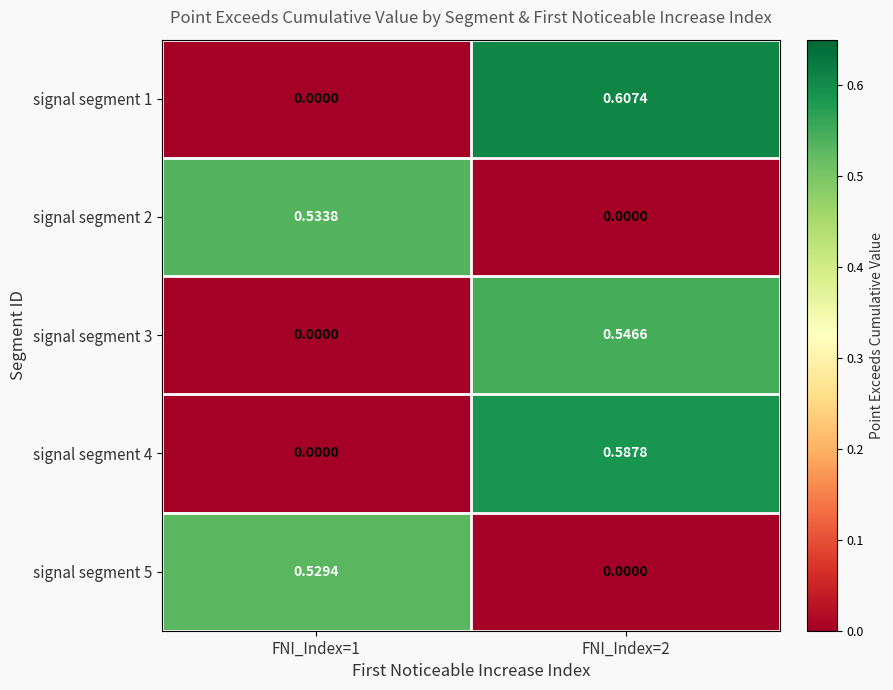

Is the value of signal segment 3 at FNI_Index=1 greater than the value of signal segment 2 at FNI_Index=1?

No